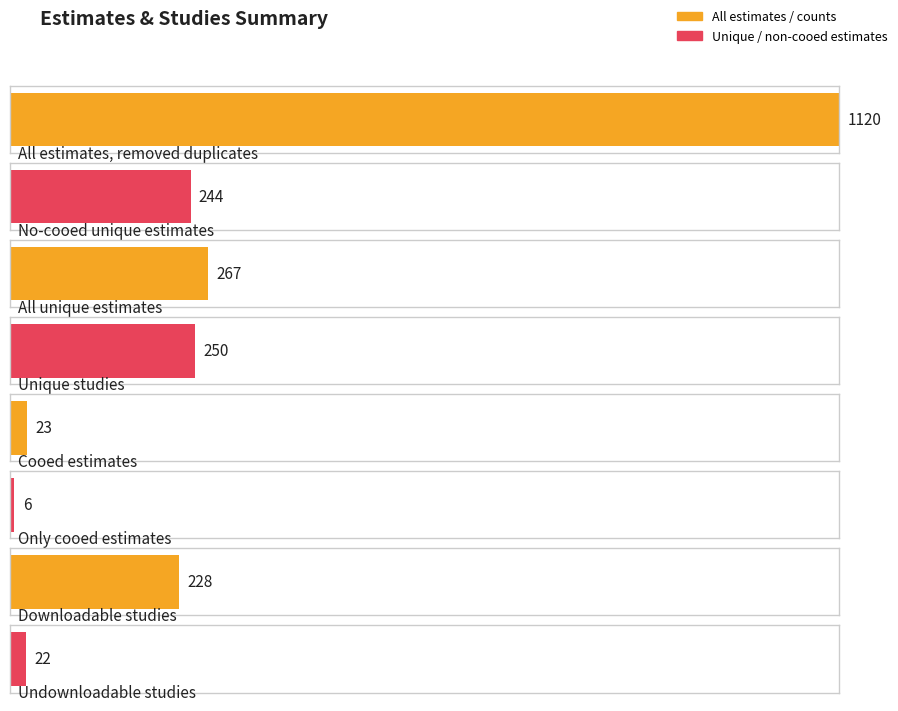

What is the value of the Non-cooed estimates bar at the 2nd from the left?

244